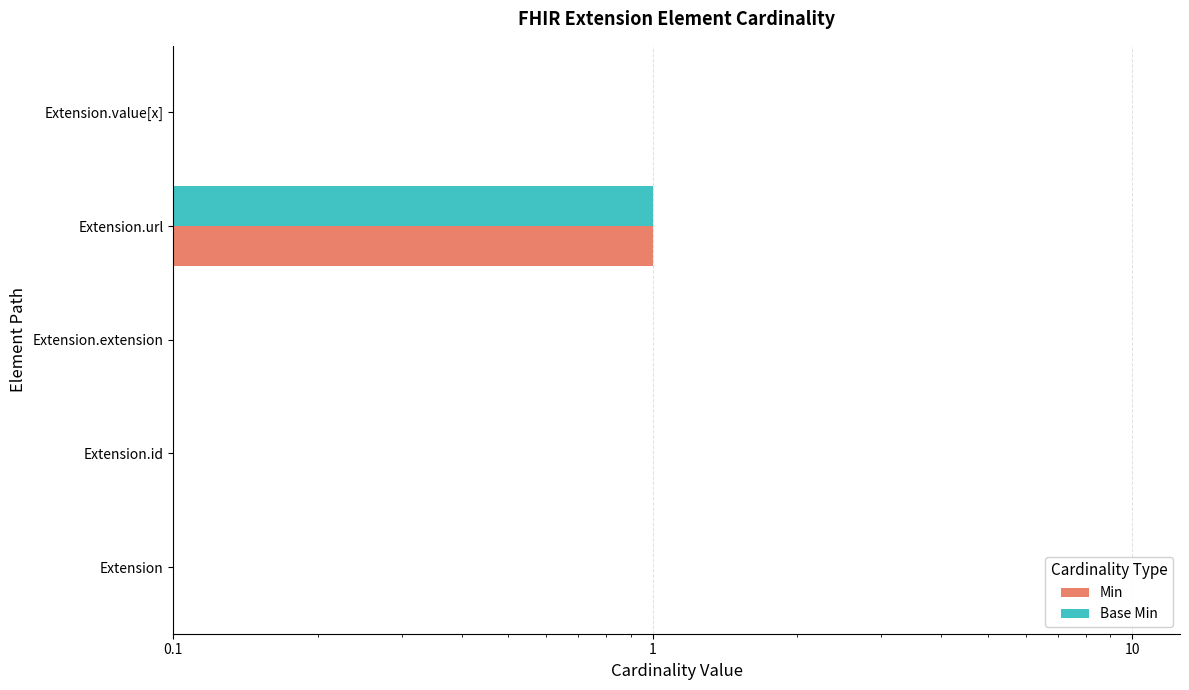

Are the bars horizontal?

Yes